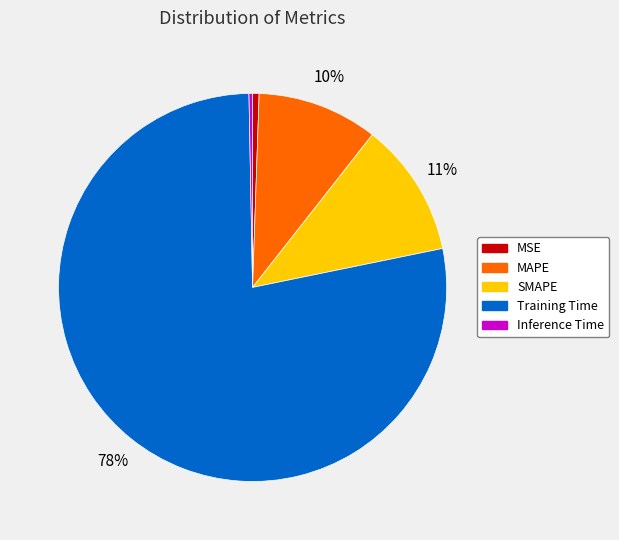

To the nearest percent, what portion does MSE represent?

1%